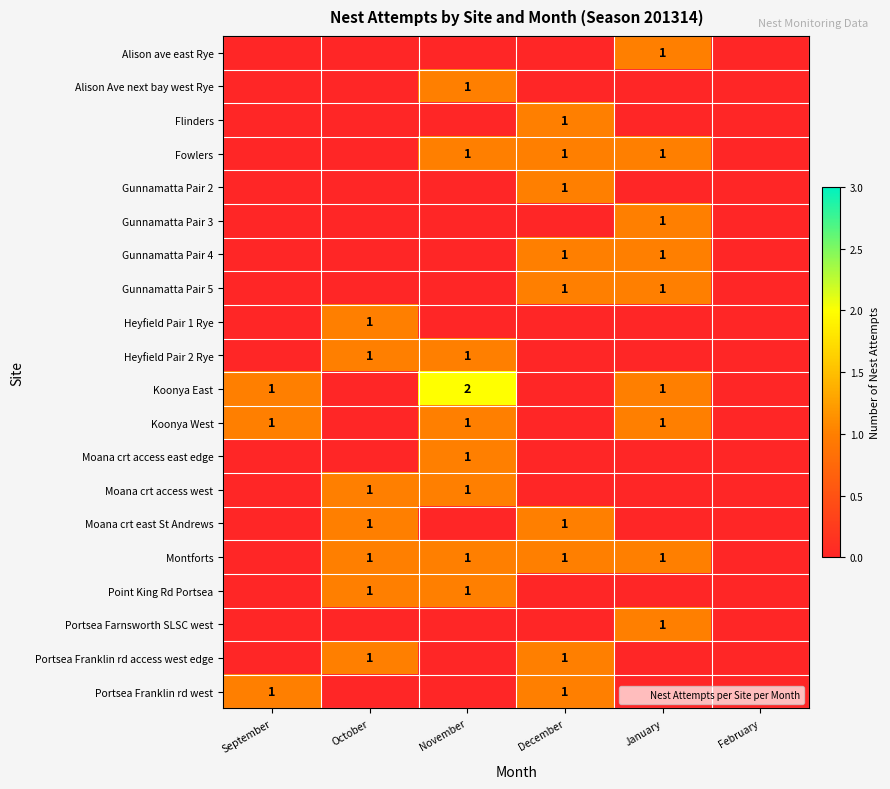

Rank the series at January from lowest to highest value.

Alison Ave next bay west Rye, Flinders, Gunnamatta Pair 2, Heyfield Pair 1 Rye, Heyfield Pair 2 Rye, Moana crt access east edge, Moana crt access west, Moana crt east St Andrews, Point King Rd Portsea, Portsea Franklin rd access west edge, Portsea Franklin rd west, Alison ave east Rye, Fowlers, Gunnamatta Pair 3, Gunnamatta Pair 4, Gunnamatta Pair 5, Koonya East, Koonya West, Montforts, Portsea Farnsworth SLSC west